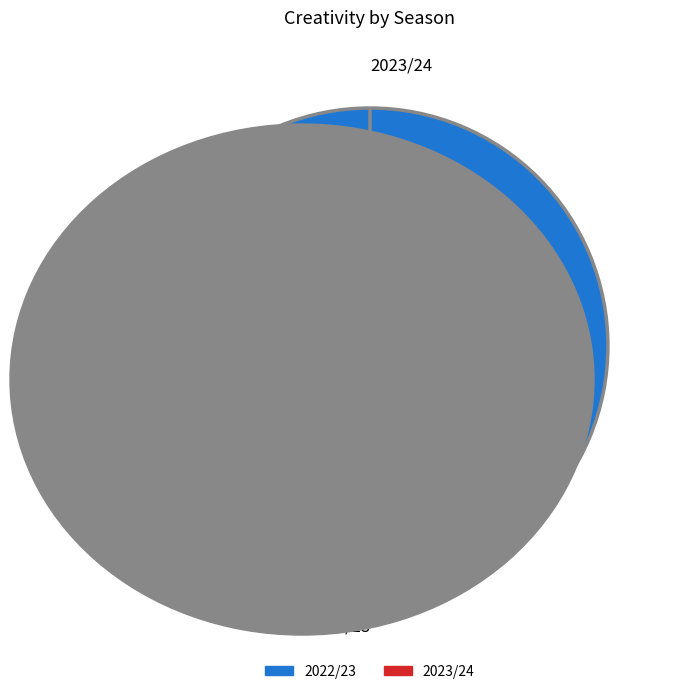

Is it true that 2022/23 is 100% of the pie?

True